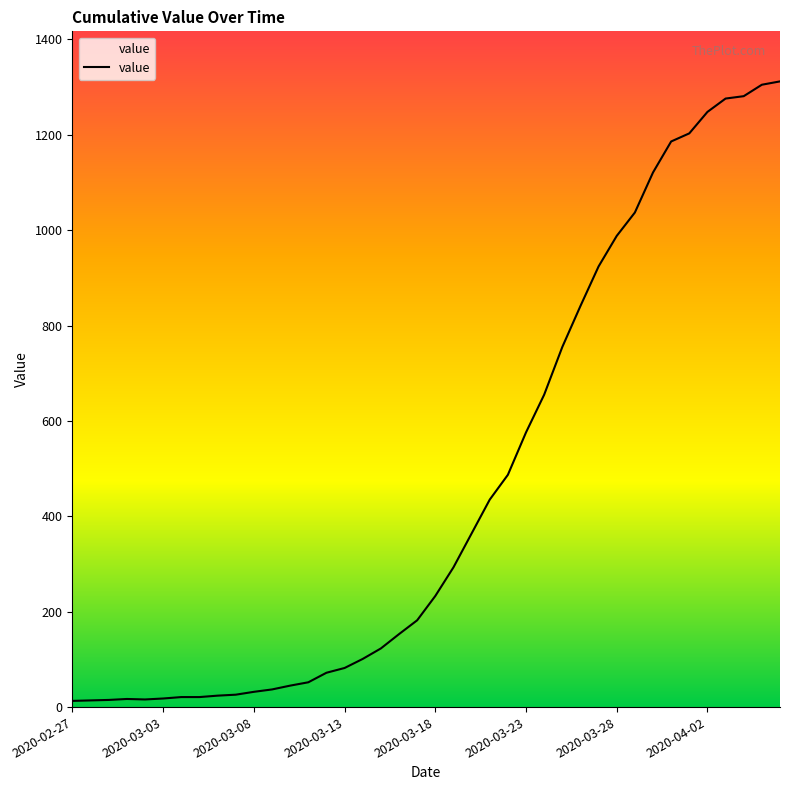

What is the difference between the maximum and minimum values?

1299